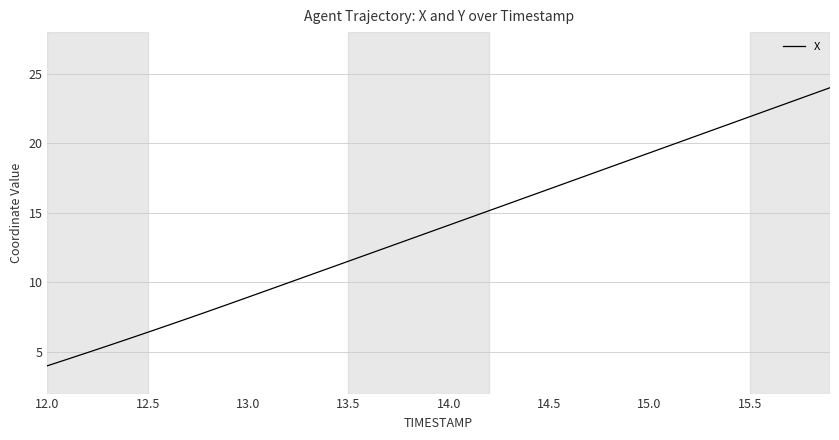

What is the maximum value shown in the chart?

24.0